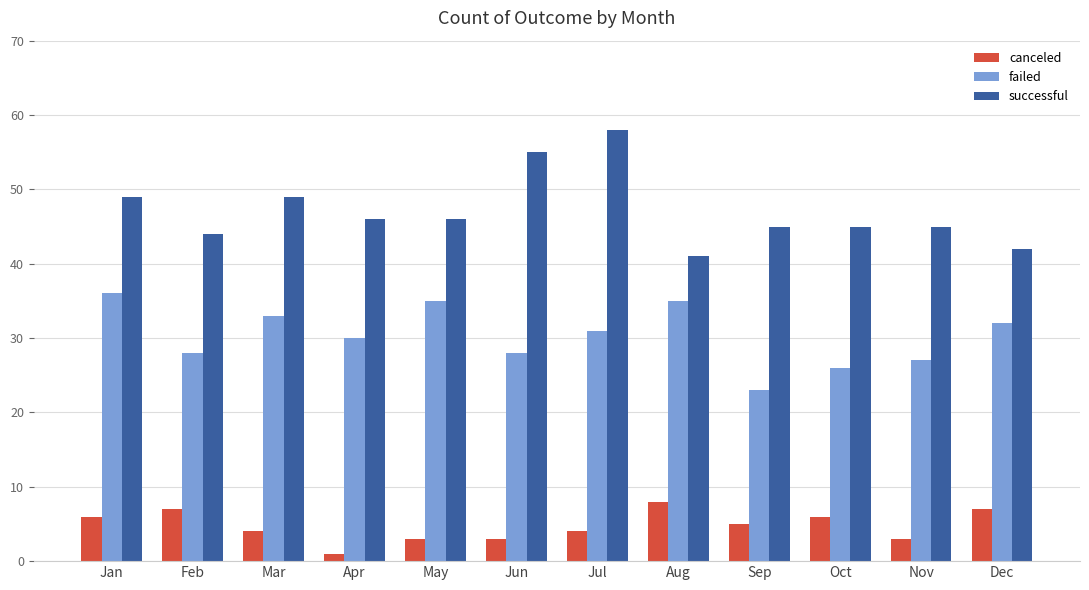

Is it true that canceled equals 1 at Apr?

True